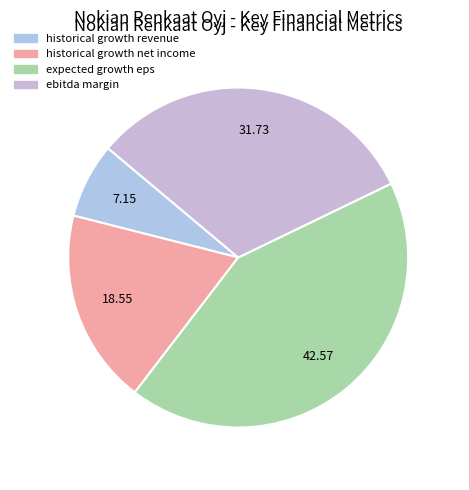

To the nearest percent, what is the difference between the largest and smallest slice percentages?

35%